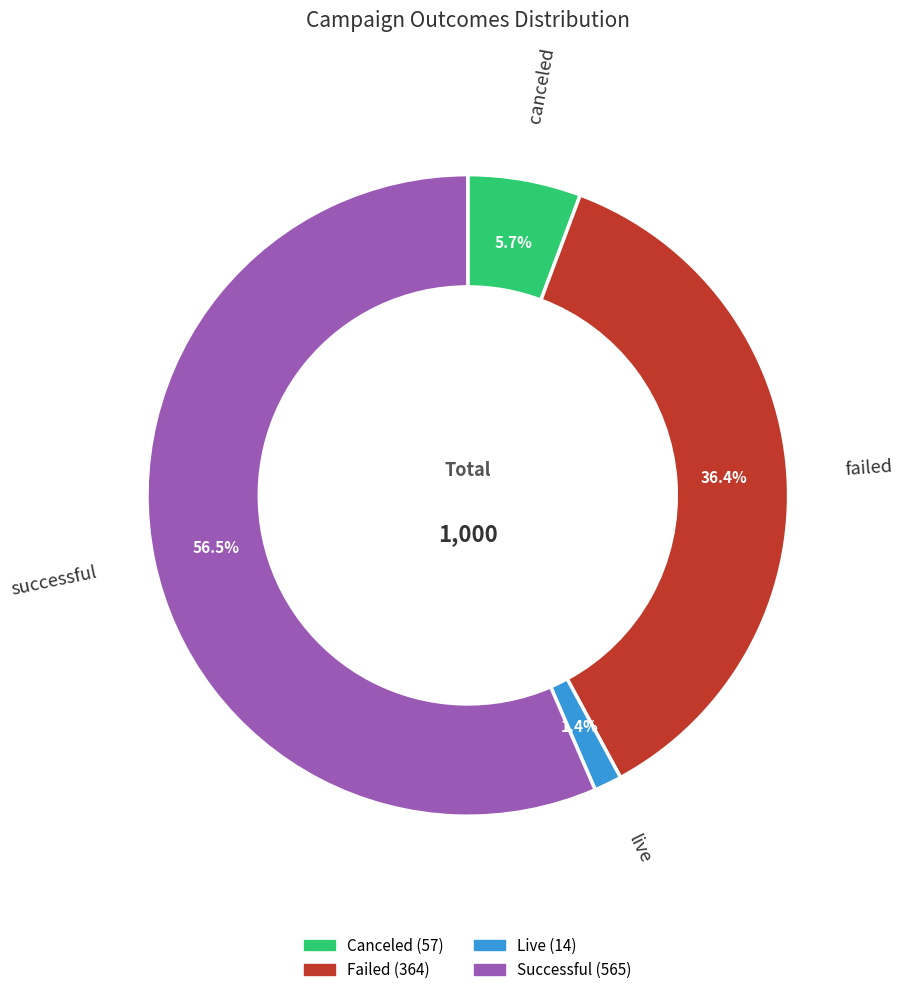

How many slices are in this pie chart?

4